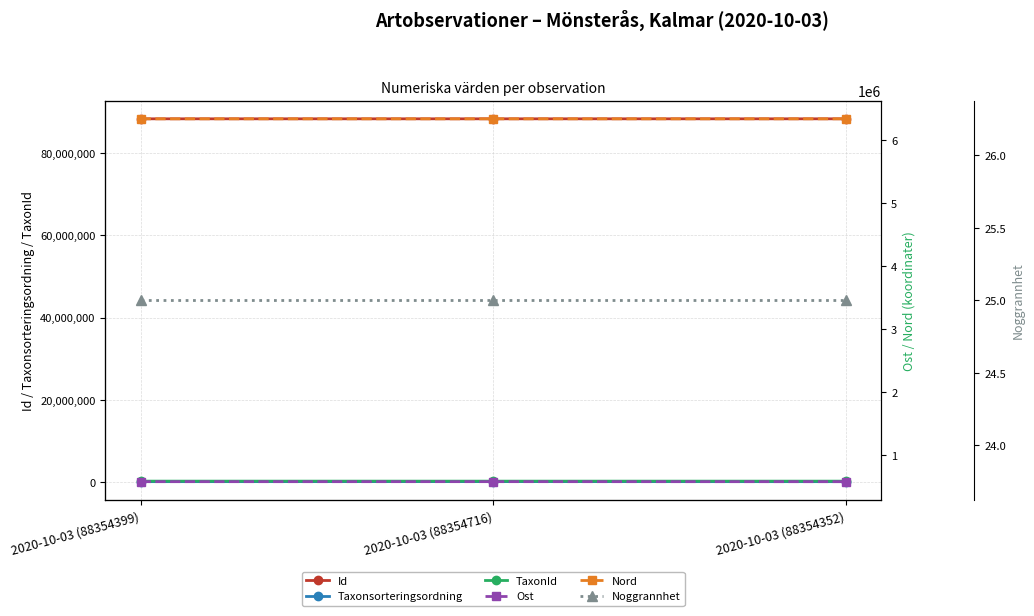

The Nord series shows 9894404.3 at 2020-10-03 (88354716). True or false?

False